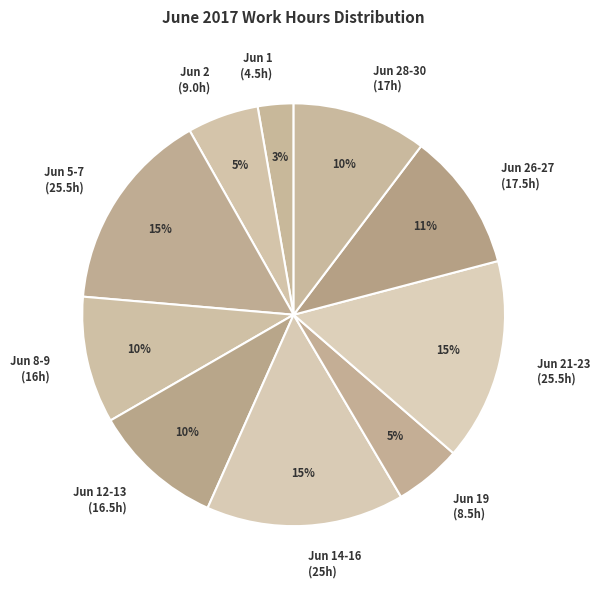

True or false: Jun 8-9 (16h) accounts for 2% of the total.

False